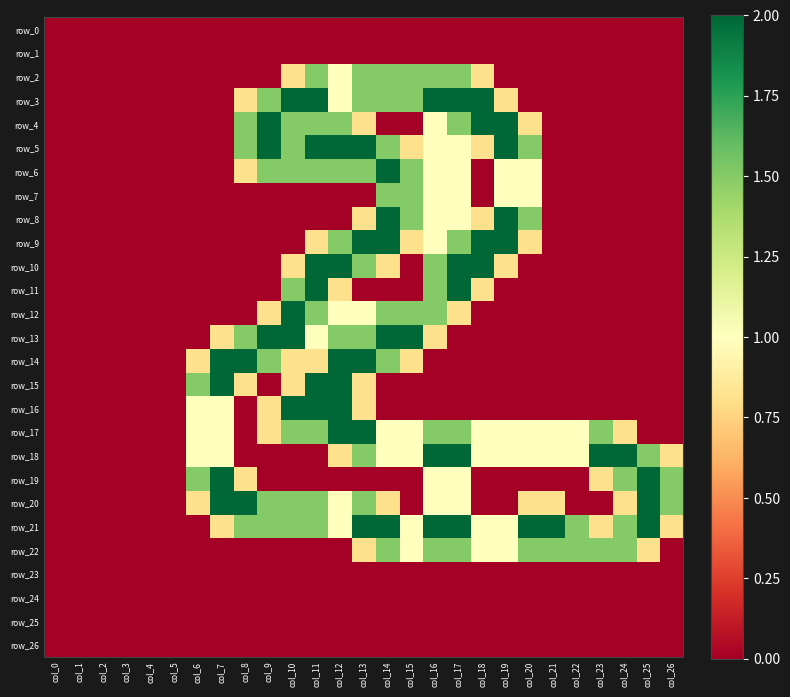

Reading right to left, extract all data points from this chart.

row_0: 0.0	0.0	0.0	0.0	0.0	0.0	0.0	0.0	0.0	0.0	0.0	0.0	0.0	0.0	0.0	0.0	0.0	0.0	0.0	0.0	0.0	0.0	0.0	0.0	0.0	0.0	0.0
row_1: 0.0	0.0	0.0	0.0	0.0	0.0	0.0	0.0	0.0	0.0	0.0	0.0	0.0	0.0	0.0	0.0	0.0	0.0	0.0	0.0	0.0	0.0	0.0	0.0	0.0	0.0	0.0
row_2: 0.0	0.0	0.0	0.0	0.0	0.0	0.0	0.0	0.8	1.5	1.5	1.5	1.5	1.5	1.0	1.5	0.8	0.0	0.0	0.0	0.0	0.0	0.0	0.0	0.0	0.0	0.0
row_3: 0.0	0.0	0.0	0.0	0.0	0.0	0.0	0.8	2.0	2.0	2.0	1.5	1.5	1.5	1.0	2.0	2.0	1.5	0.8	0.0	0.0	0.0	0.0	0.0	0.0	0.0	0.0
row_4: 0.0	0.0	0.0	0.0	0.0	0.0	0.8	2.0	2.0	1.5	1.0	0.0	0.0	0.8	1.5	1.5	1.5	2.0	1.5	0.0	0.0	0.0	0.0	0.0	0.0	0.0	0.0
row_5: 0.0	0.0	0.0	0.0	0.0	0.0	1.5	2.0	0.8	1.0	1.0	0.8	1.5	2.0	2.0	2.0	1.5	2.0	1.5	0.0	0.0	0.0	0.0	0.0	0.0	0.0	0.0
row_6: 0.0	0.0	0.0	0.0	0.0	0.0	1.0	1.0	0.0	1.0	1.0	1.5	2.0	1.5	1.5	1.5	1.5	1.5	0.8	0.0	0.0	0.0	0.0	0.0	0.0	0.0	0.0
row_7: 0.0	0.0	0.0	0.0	0.0	0.0	1.0	1.0	0.0	1.0	1.0	1.5	1.5	0.0	0.0	0.0	0.0	0.0	0.0	0.0	0.0	0.0	0.0	0.0	0.0	0.0	0.0
row_8: 0.0	0.0	0.0	0.0	0.0	0.0	1.5	2.0	0.8	1.0	1.0	1.5	2.0	0.8	0.0	0.0	0.0	0.0	0.0	0.0	0.0	0.0	0.0	0.0	0.0	0.0	0.0
row_9: 0.0	0.0	0.0	0.0	0.0	0.0	0.8	2.0	2.0	1.5	1.0	0.8	2.0	2.0	1.5	0.8	0.0	0.0	0.0	0.0	0.0	0.0	0.0	0.0	0.0	0.0	0.0
row_10: 0.0	0.0	0.0	0.0	0.0	0.0	0.0	0.8	2.0	2.0	1.5	0.0	0.8	1.5	2.0	2.0	0.8	0.0	0.0	0.0	0.0	0.0	0.0	0.0	0.0	0.0	0.0
row_11: 0.0	0.0	0.0	0.0	0.0	0.0	0.0	0.0	0.8	2.0	1.5	0.0	0.0	0.0	0.8	2.0	1.5	0.0	0.0	0.0	0.0	0.0	0.0	0.0	0.0	0.0	0.0
row_12: 0.0	0.0	0.0	0.0	0.0	0.0	0.0	0.0	0.0	0.8	1.5	1.5	1.5	1.0	1.0	1.5	2.0	0.8	0.0	0.0	0.0	0.0	0.0	0.0	0.0	0.0	0.0
row_13: 0.0	0.0	0.0	0.0	0.0	0.0	0.0	0.0	0.0	0.0	0.8	2.0	2.0	1.5	1.5	1.0	2.0	2.0	1.5	0.8	0.0	0.0	0.0	0.0	0.0	0.0	0.0
row_14: 0.0	0.0	0.0	0.0	0.0	0.0	0.0	0.0	0.0	0.0	0.0	0.8	1.5	2.0	2.0	0.8	0.8	1.5	2.0	2.0	0.8	0.0	0.0	0.0	0.0	0.0	0.0
row_15: 0.0	0.0	0.0	0.0	0.0	0.0	0.0	0.0	0.0	0.0	0.0	0.0	0.0	0.8	2.0	2.0	0.8	0.0	0.8	2.0	1.5	0.0	0.0	0.0	0.0	0.0	0.0
row_16: 0.0	0.0	0.0	0.0	0.0	0.0	0.0	0.0	0.0	0.0	0.0	0.0	0.0	0.8	2.0	2.0	2.0	0.8	0.0	1.0	1.0	0.0	0.0	0.0	0.0	0.0	0.0
row_17: 0.0	0.0	0.8	1.5	1.0	1.0	1.0	1.0	1.0	1.5	1.5	1.0	1.0	2.0	2.0	1.5	1.5	0.8	0.0	1.0	1.0	0.0	0.0	0.0	0.0	0.0	0.0
row_18: 0.8	1.5	2.0	2.0	1.0	1.0	1.0	1.0	1.0	2.0	2.0	1.0	1.0	1.5	0.8	0.0	0.0	0.0	0.0	1.0	1.0	0.0	0.0	0.0	0.0	0.0	0.0
row_19: 1.5	2.0	1.5	0.8	0.0	0.0	0.0	0.0	0.0	1.0	1.0	0.0	0.0	0.0	0.0	0.0	0.0	0.0	0.8	2.0	1.5	0.0	0.0	0.0	0.0	0.0	0.0
row_20: 1.5	2.0	0.8	0.0	0.0	0.8	0.8	0.0	0.0	1.0	1.0	0.0	0.8	1.5	1.0	1.5	1.5	1.5	2.0	2.0	0.8	0.0	0.0	0.0	0.0	0.0	0.0
row_21: 0.8	2.0	1.5	0.8	1.5	2.0	2.0	1.0	1.0	2.0	2.0	1.0	2.0	2.0	1.0	1.5	1.5	1.5	1.5	0.8	0.0	0.0	0.0	0.0	0.0	0.0	0.0
row_22: 0.0	0.8	1.5	1.5	1.5	1.5	1.5	1.0	1.0	1.5	1.5	1.0	1.5	0.8	0.0	0.0	0.0	0.0	0.0	0.0	0.0	0.0	0.0	0.0	0.0	0.0	0.0
row_23: 0.0	0.0	0.0	0.0	0.0	0.0	0.0	0.0	0.0	0.0	0.0	0.0	0.0	0.0	0.0	0.0	0.0	0.0	0.0	0.0	0.0	0.0	0.0	0.0	0.0	0.0	0.0
row_24: 0.0	0.0	0.0	0.0	0.0	0.0	0.0	0.0	0.0	0.0	0.0	0.0	0.0	0.0	0.0	0.0	0.0	0.0	0.0	0.0	0.0	0.0	0.0	0.0	0.0	0.0	0.0
row_25: 0.0	0.0	0.0	0.0	0.0	0.0	0.0	0.0	0.0	0.0	0.0	0.0	0.0	0.0	0.0	0.0	0.0	0.0	0.0	0.0	0.0	0.0	0.0	0.0	0.0	0.0	0.0
row_26: 0.0	0.0	0.0	0.0	0.0	0.0	0.0	0.0	0.0	0.0	0.0	0.0	0.0	0.0	0.0	0.0	0.0	0.0	0.0	0.0	0.0	0.0	0.0	0.0	0.0	0.0	0.0